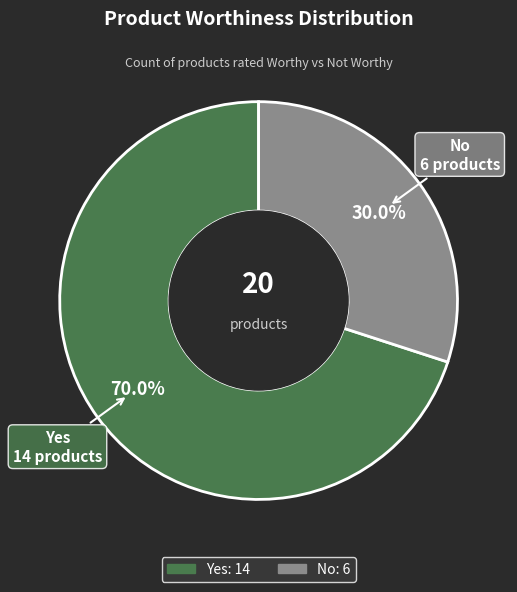

How many slices are in this pie chart?

2